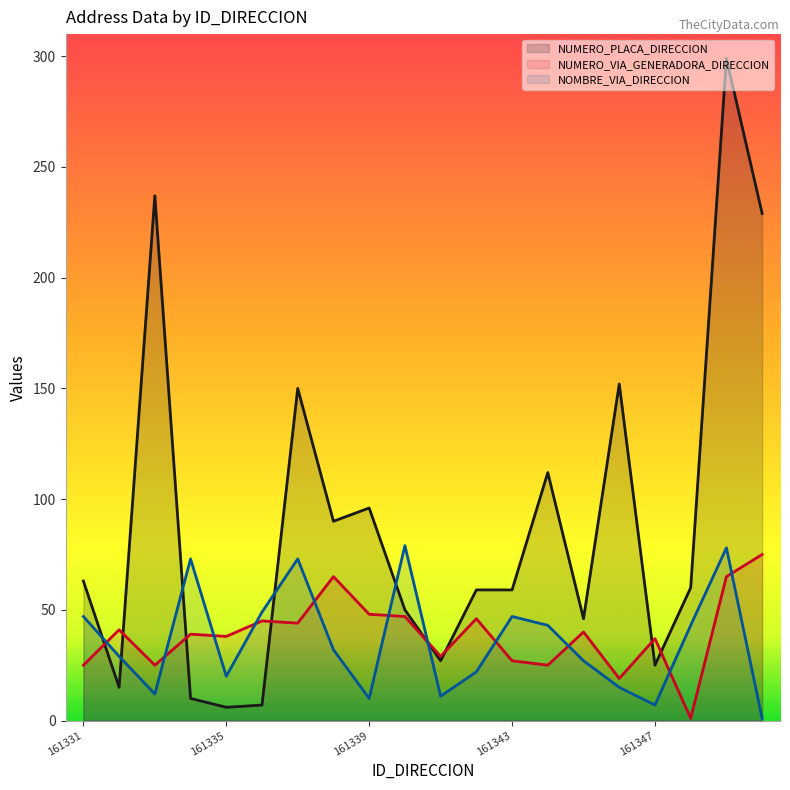

What is the value of the NUMERO_PLACA_DIRECCION point at the 14th from the left?

112